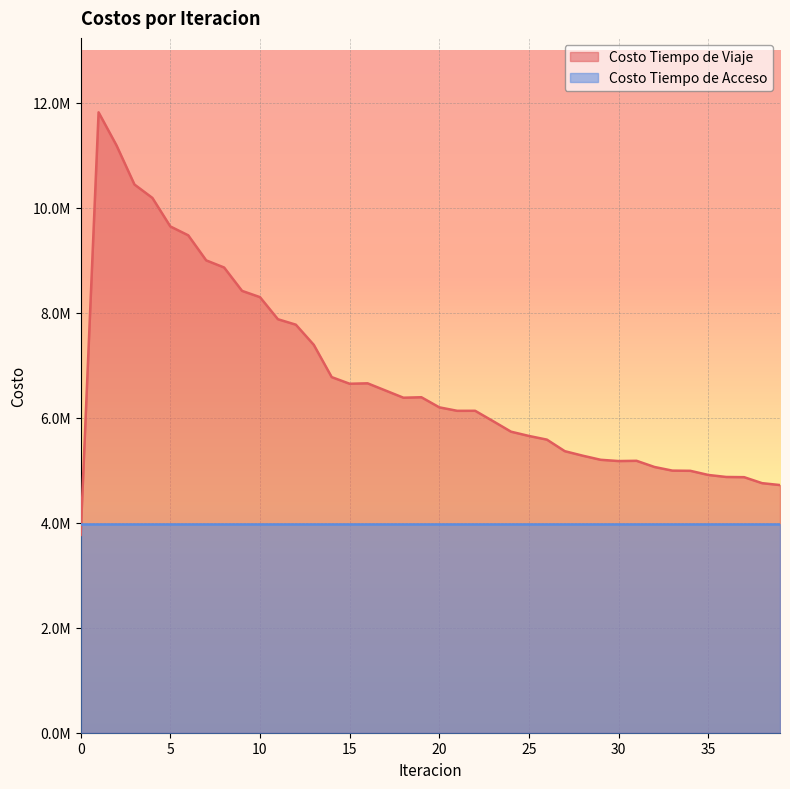

How many points are lower than both their immediate neighbors (excluding endpoints)?

4